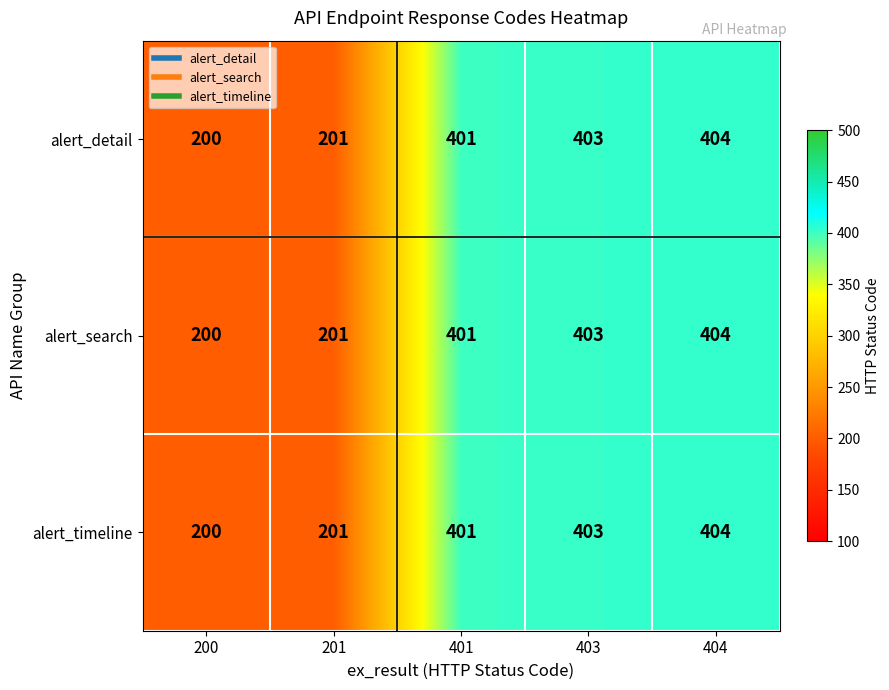

How many data points does each series have?

5